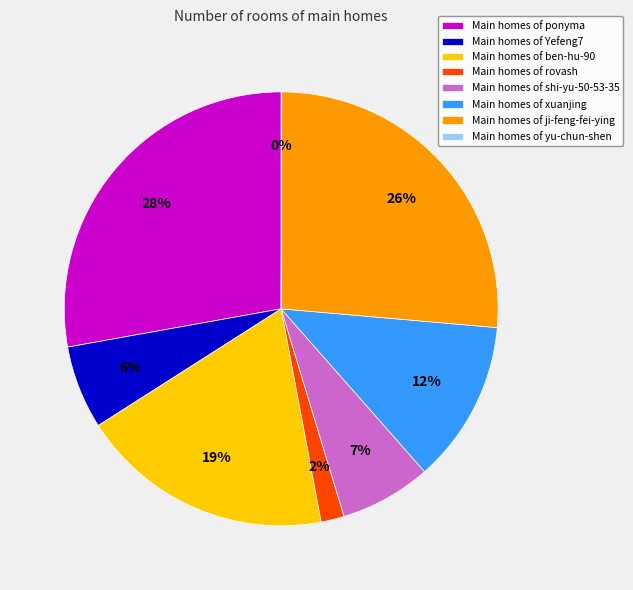

Between Main homes of ji-feng-fei-ying and Main homes of Yefeng7, which is larger?

Main homes of ji-feng-fei-ying